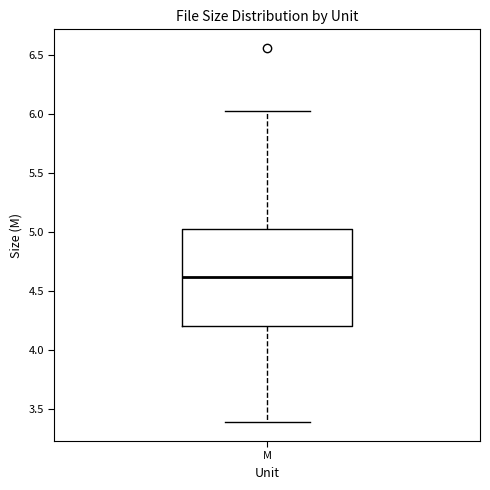

Read this box plot against the y-axis: the position of the median line, the range covered by the box, and the ends of both whiskers. The values are not printed on the chart, so give them approximately, as read against the axis.

median 4.60, box 4.20 to 5.05, whiskers 3.40 to 6.05